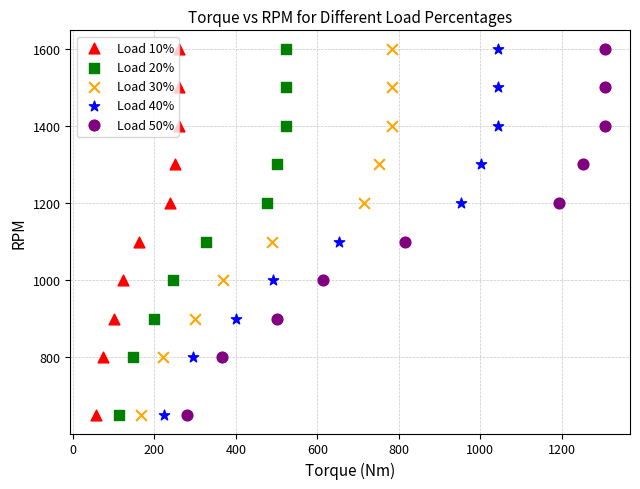

What are all the series names shown in the legend?

Load 10%, Load 20%, Load 30%, Load 40%, Load 50%